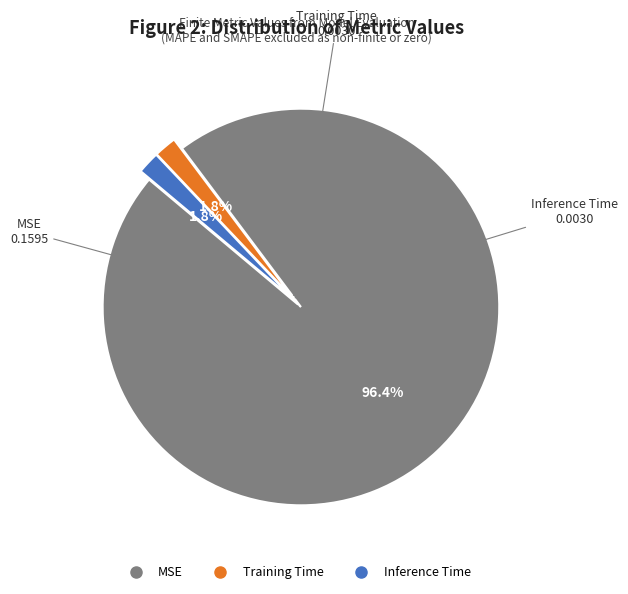

How many slices are in this pie chart?

3